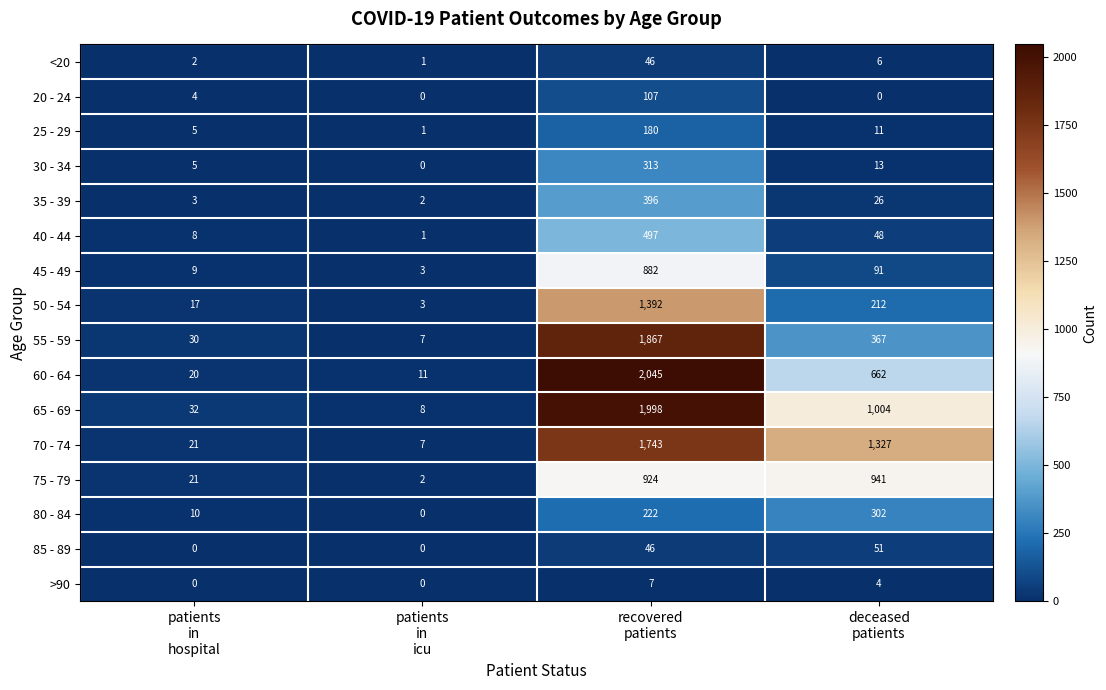

List the series in order of their peak value, lowest first.

>90, <20, 85 - 89, 20 - 24, 25 - 29, 80 - 84, 30 - 34, 35 - 39, 40 - 44, 45 - 49, 75 - 79, 50 - 54, 70 - 74, 55 - 59, 65 - 69, 60 - 64